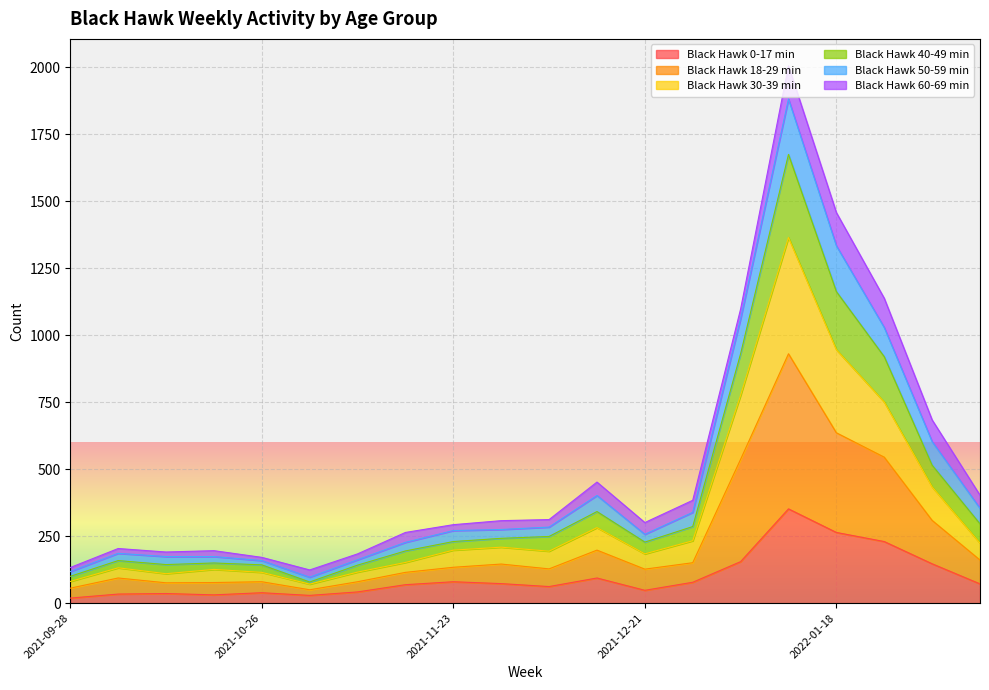

What are all the series names shown in the legend?

Black Hawk 0-17 min, Black Hawk 18-29 min, Black Hawk 30-39 min, Black Hawk 40-49 min, Black Hawk 50-59 min, Black Hawk 60-69 min